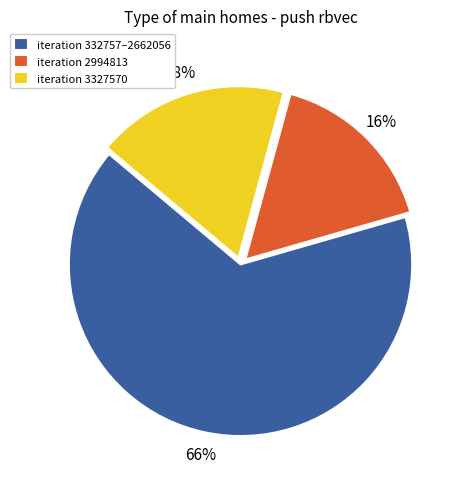

How many segments does this pie chart have?

3